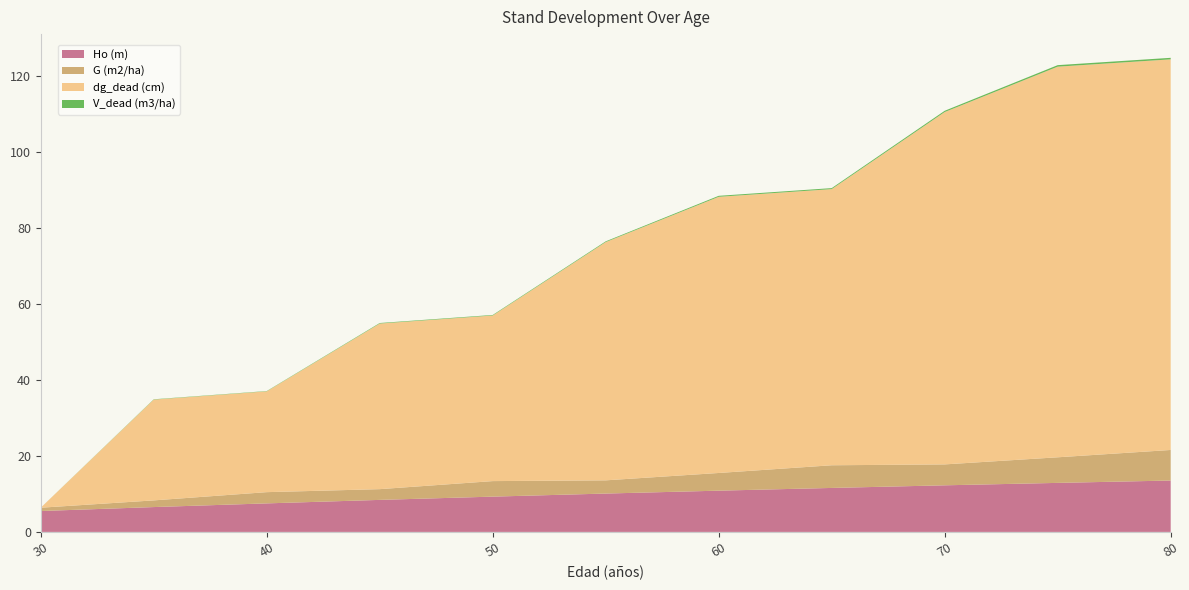

Reading left to right, transcribe all the data shown in this chart.

Ho (m): 5.5	6.5	7.5	8.4	9.3	10.1	10.9	11.6	12.3	12.9	13.5
G (m2/ha): 0.9	1.8	3.0	2.8	4.1	3.5	4.7	6.0	5.5	6.7	8.1
dg_dead (cm): 0.0	26.6	26.6	43.6	43.6	62.8	72.7	72.7	92.8	102.9	102.9
V_dead (m3/ha): 0.0	0.1	0.1	0.1	0.1	0.2	0.3	0.3	0.3	0.4	0.4